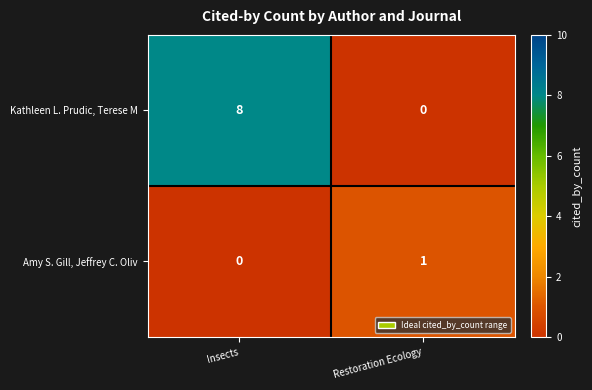

Which series has the largest range (max minus min)?

Kathleen L. Prudic, Terese M